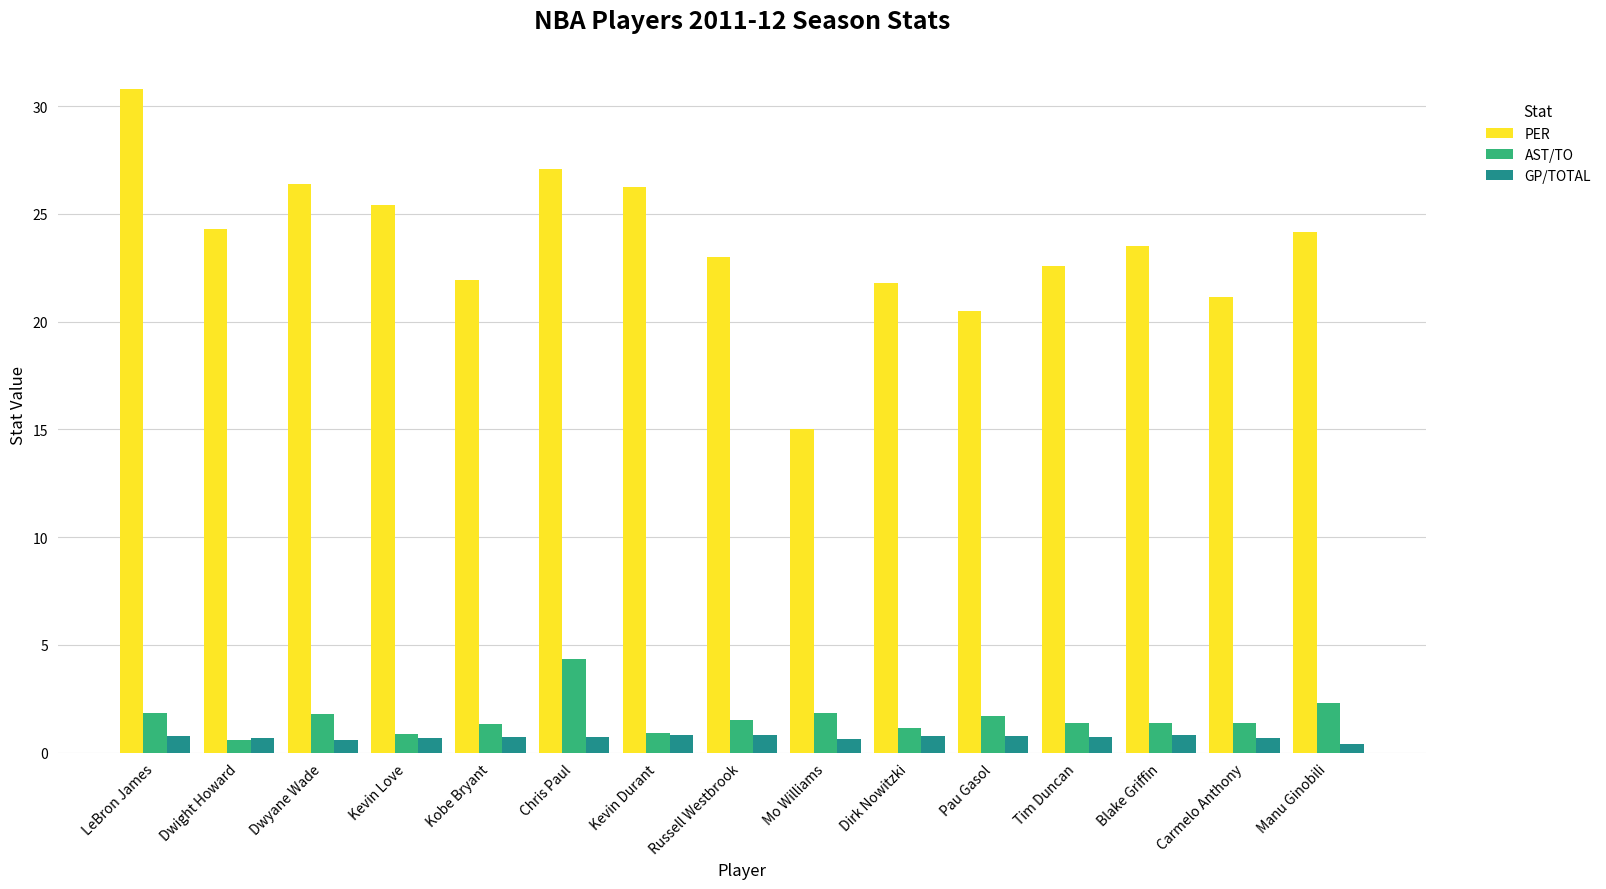

What is the minimum value for PER?

15.0